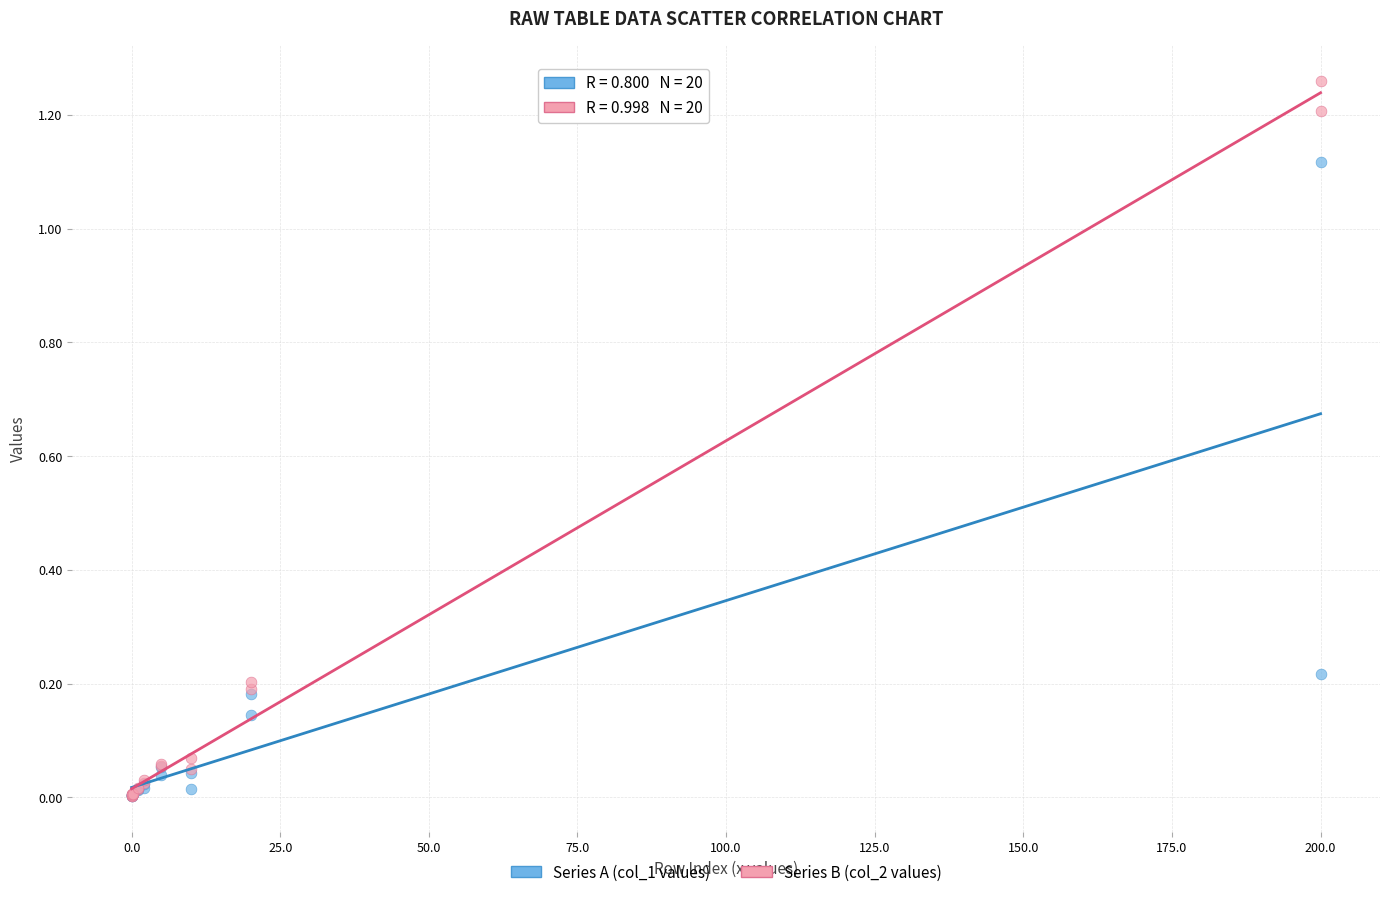

What are all the series names shown in the legend?

Series A (col_1 values), Series B (col_2 values)